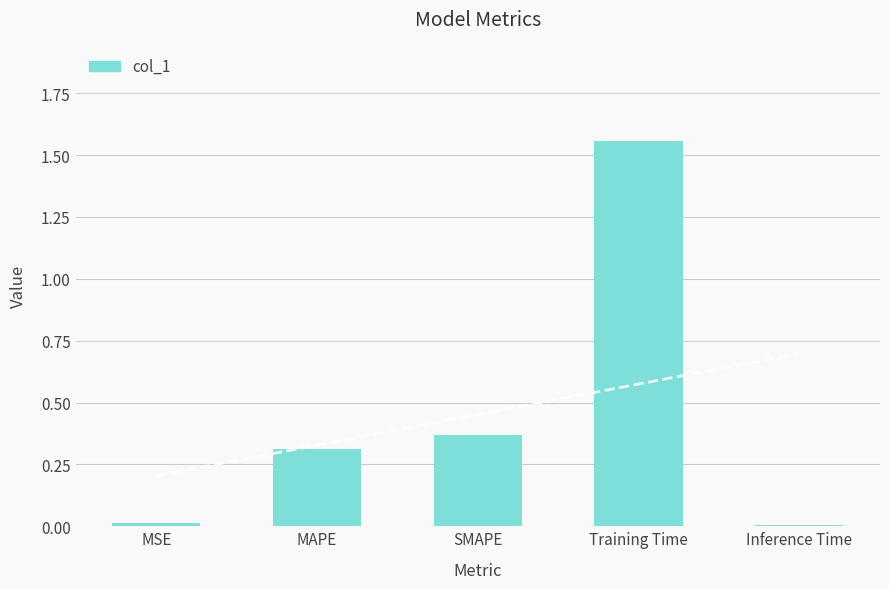

The chart shows a value of 0.0 at Inference Time. True or false?

False